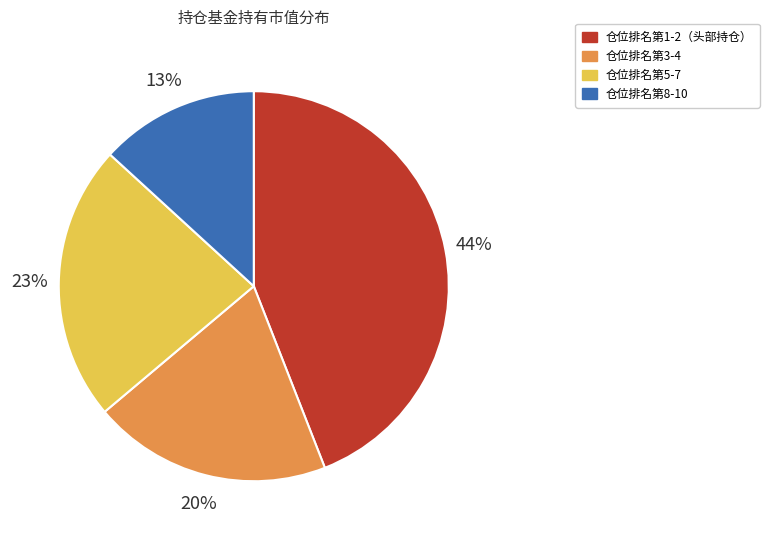

Is there a majority slice in this chart?

No